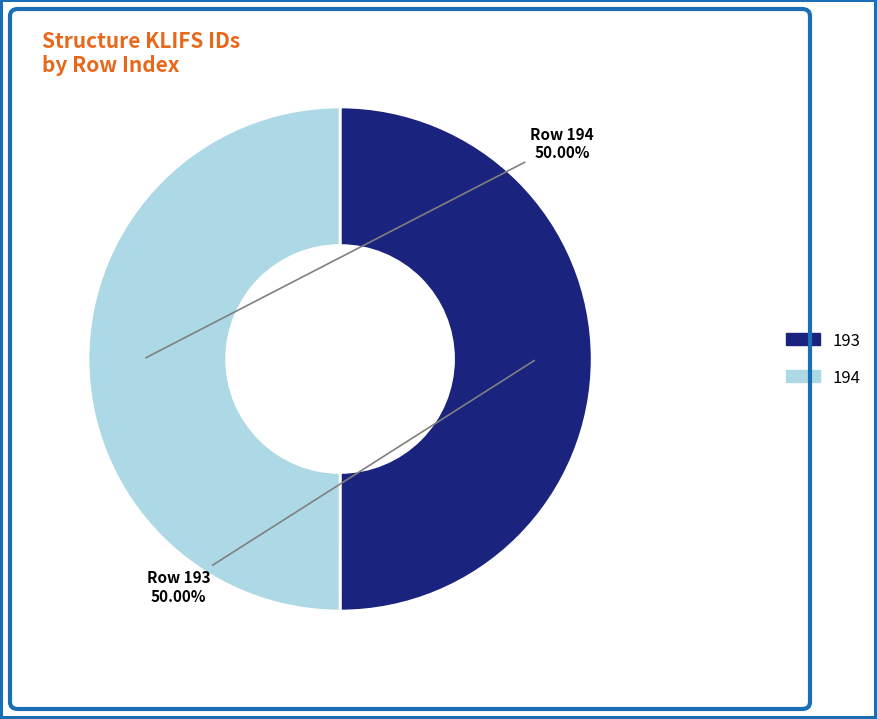

What is the ratio of the value at 193 to the value at 194?

1.0